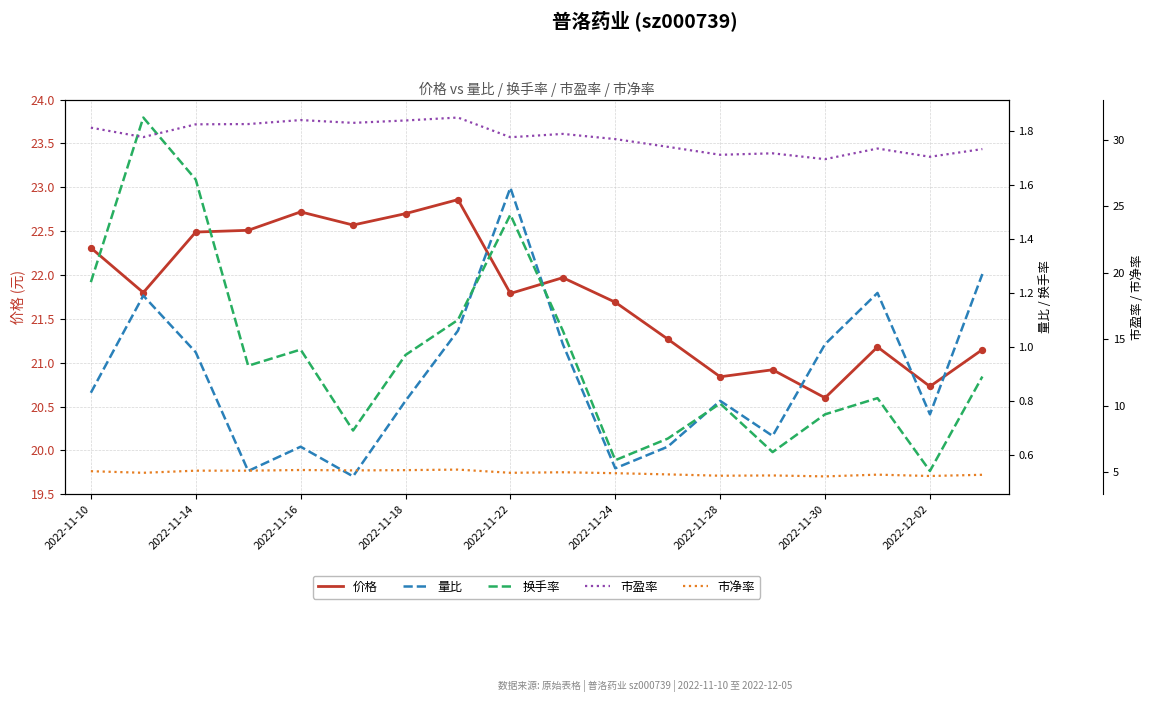

What is the maximum value for 价格?

22.9